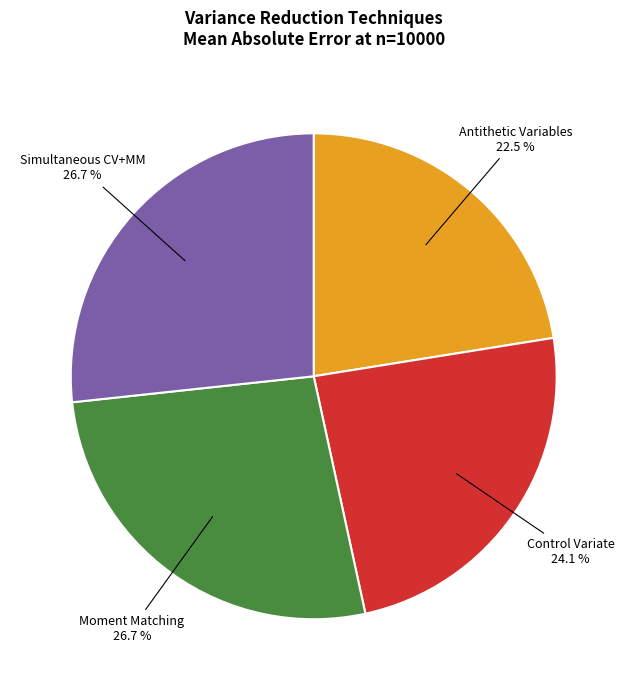

Which has a higher value, Simultaneous CV+MM or Antithetic Variables?

Simultaneous CV+MM